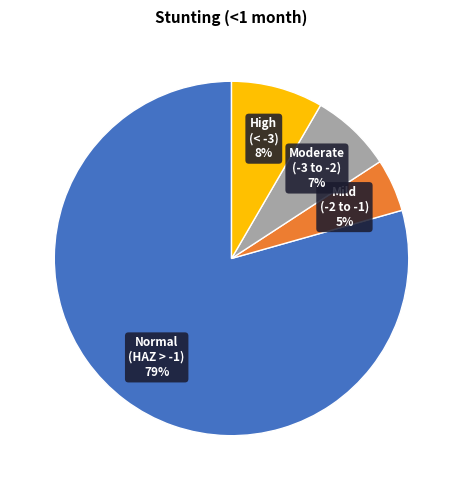

How many slices are in this pie chart?

4